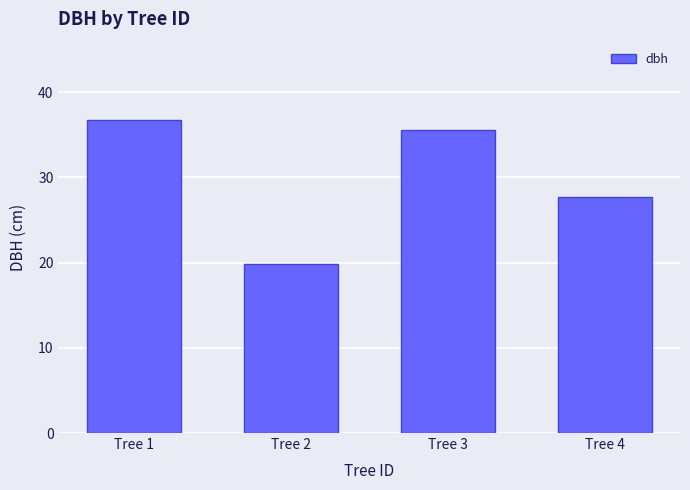

The chart shows a value of 35.5 at Tree 3. True or false?

True